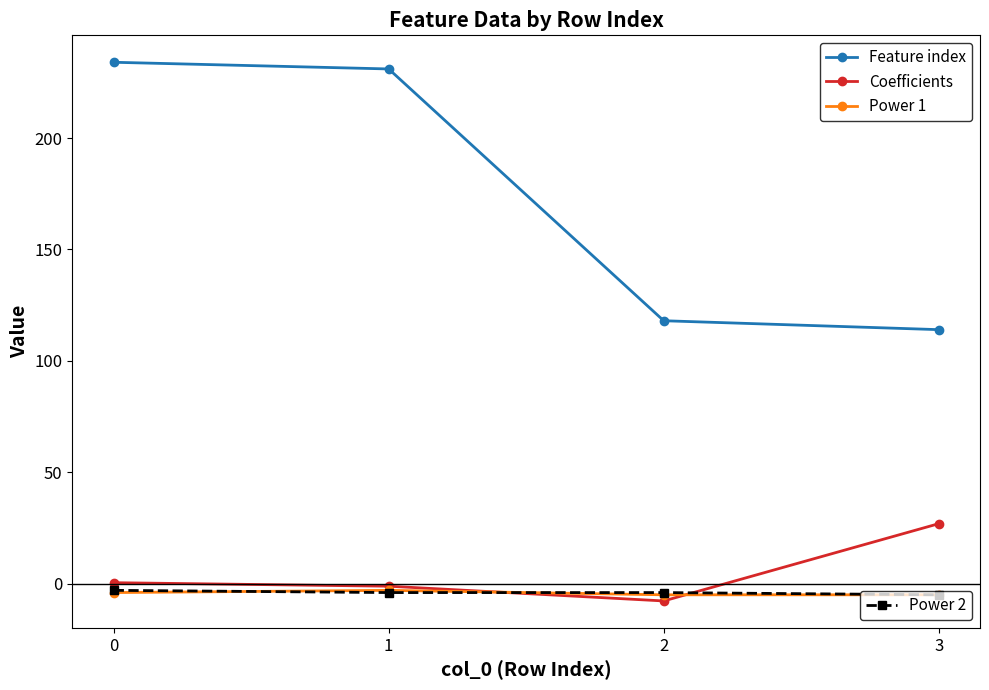

What is the smallest value displayed?

-7.8